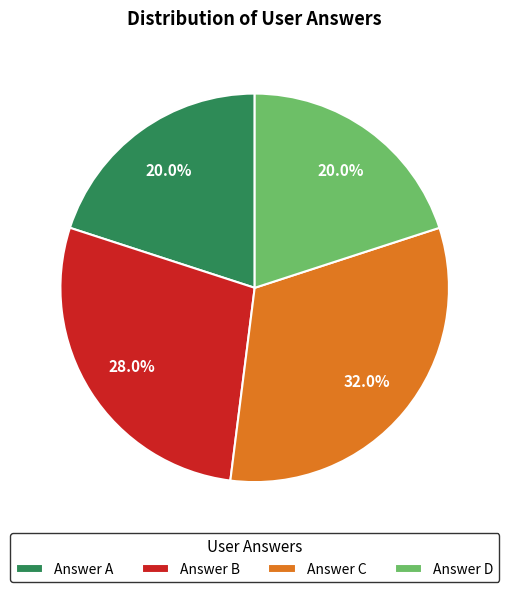

How many slices are in this pie chart?

4